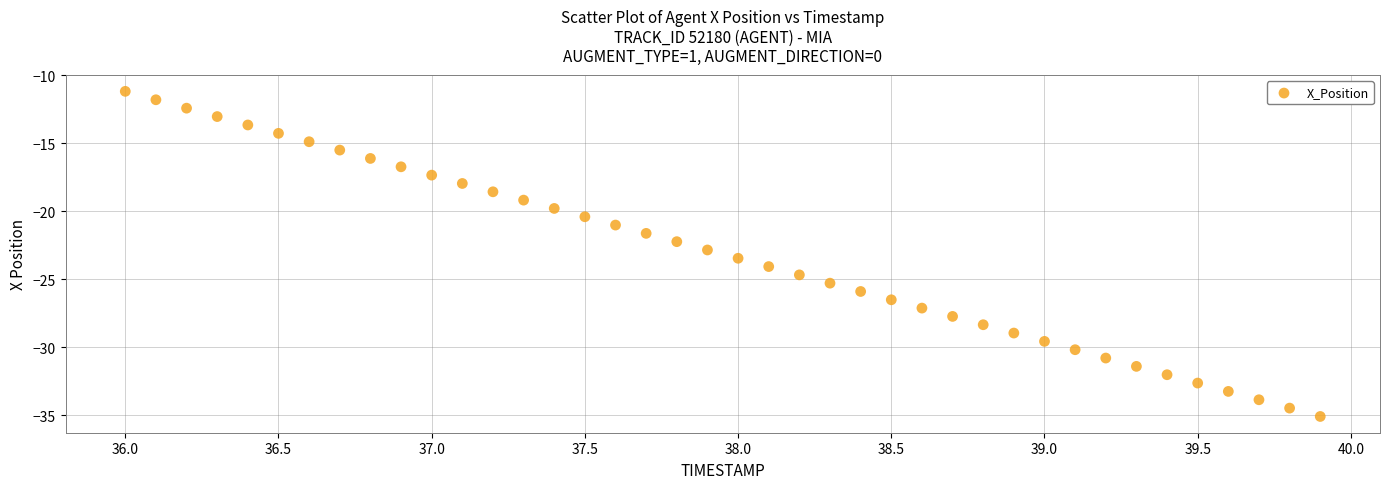

What is the range of X values (max minus min)?

3.9